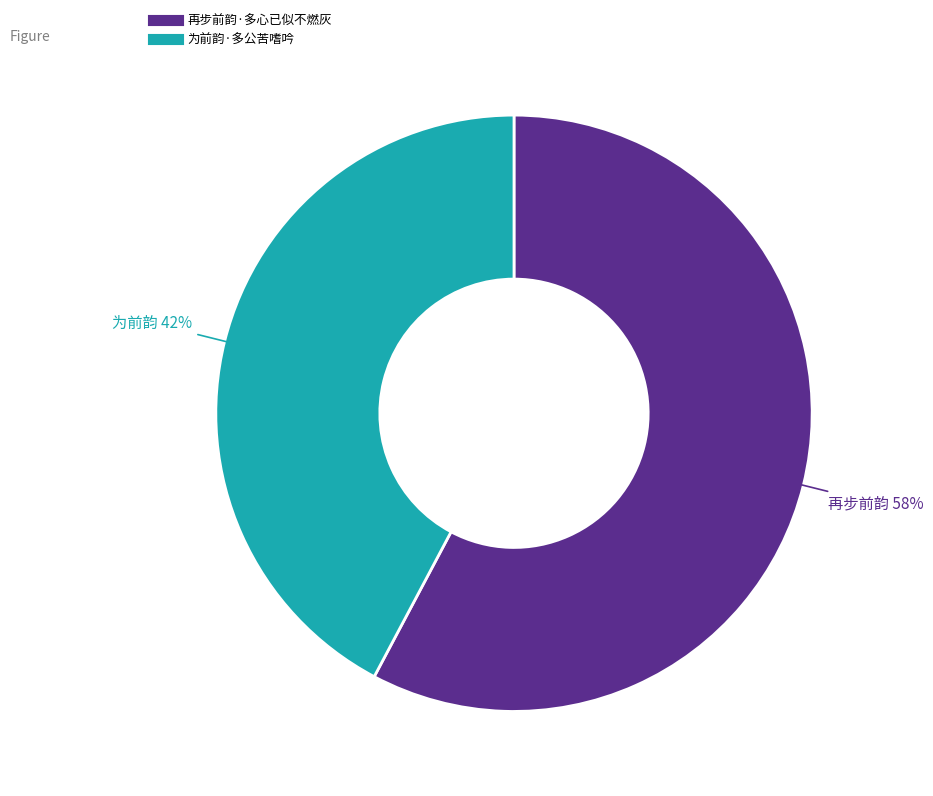

Which category accounts for the majority?

再步前韵·多心已似不燃灰